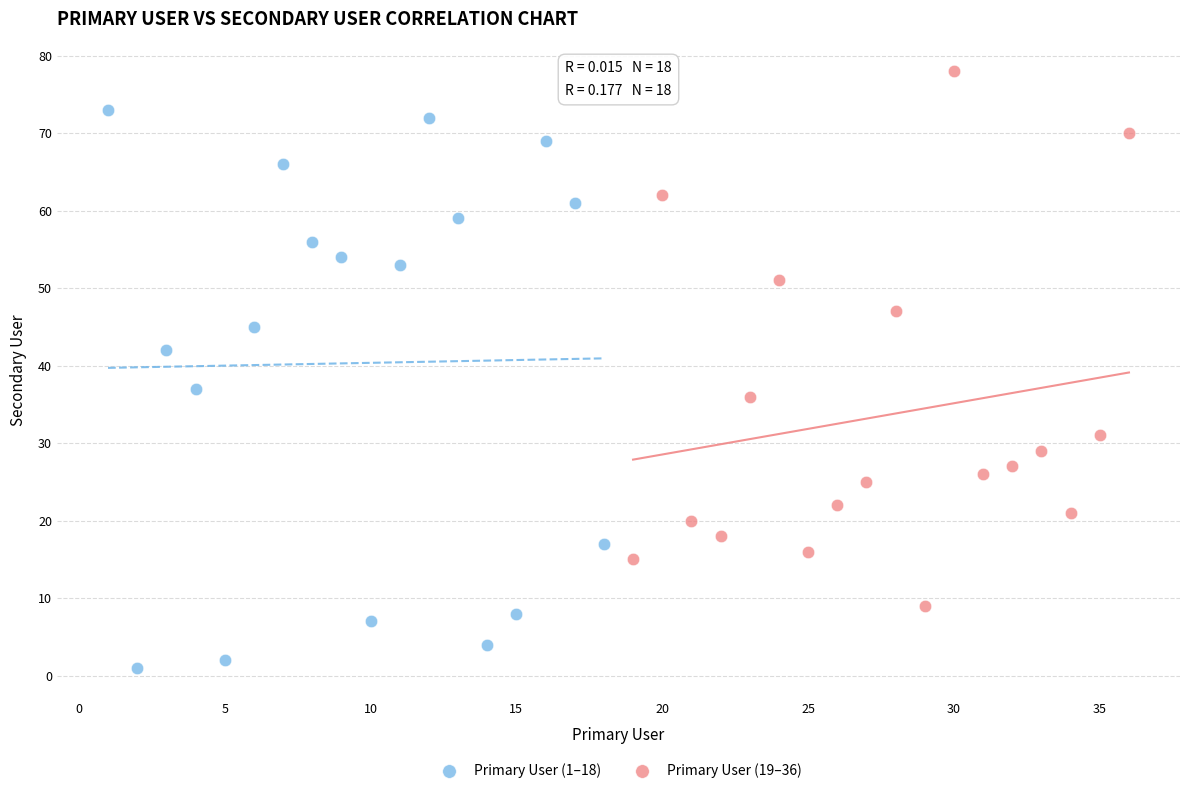

Which series reaches the minimum Y coordinate?

Primary User (1–18)